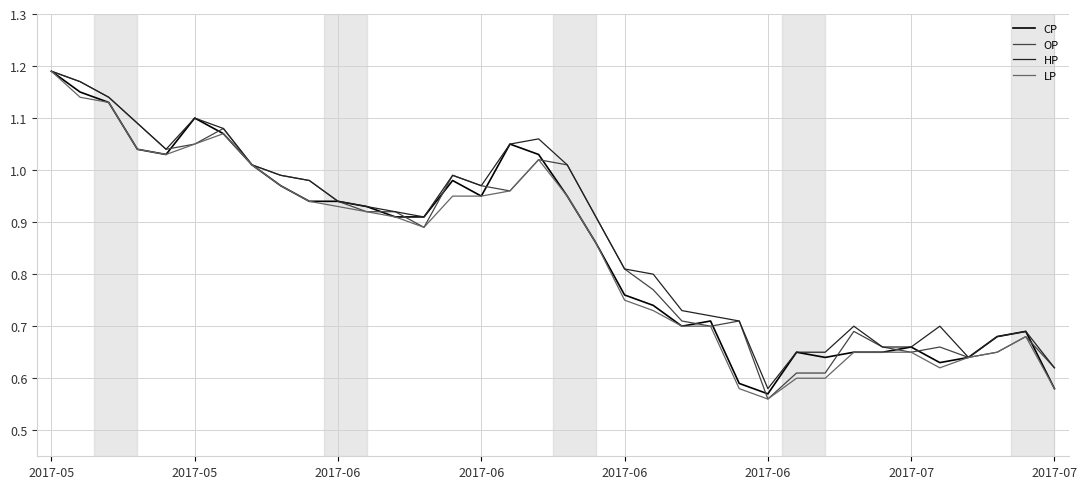

How many lines are shown in the chart?

4